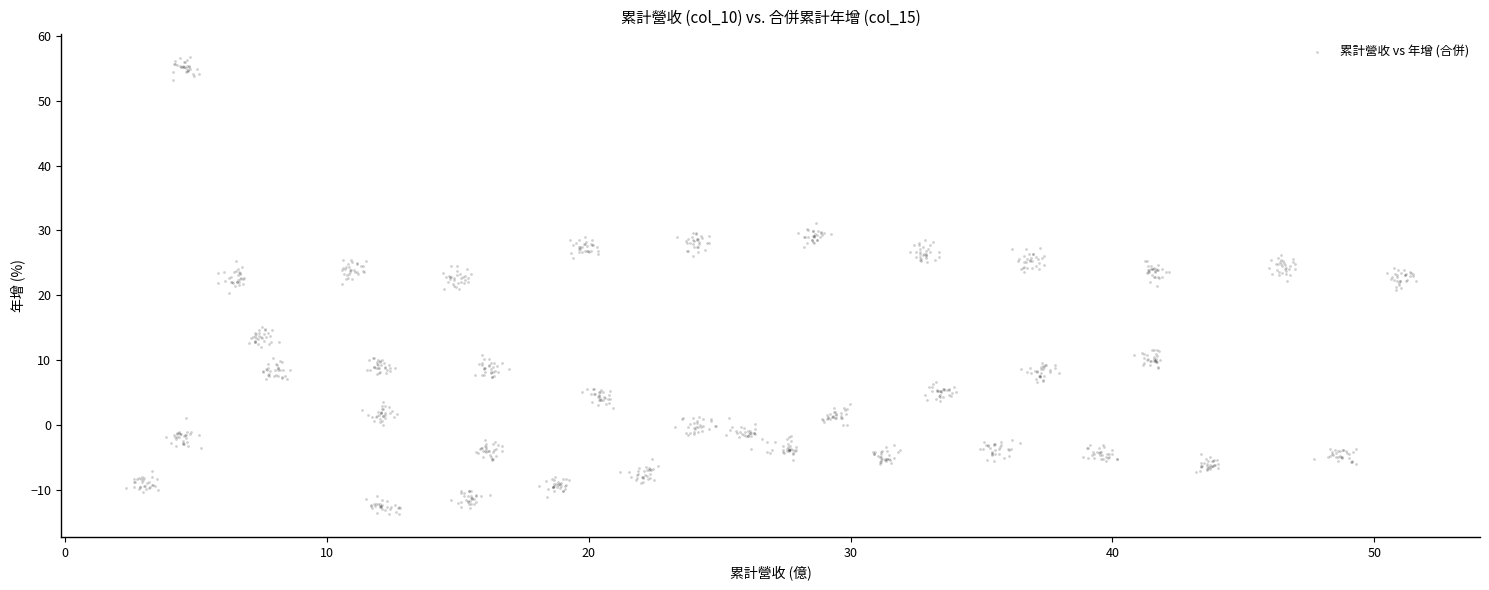

What is the range of Y values (max minus min)?

70.4